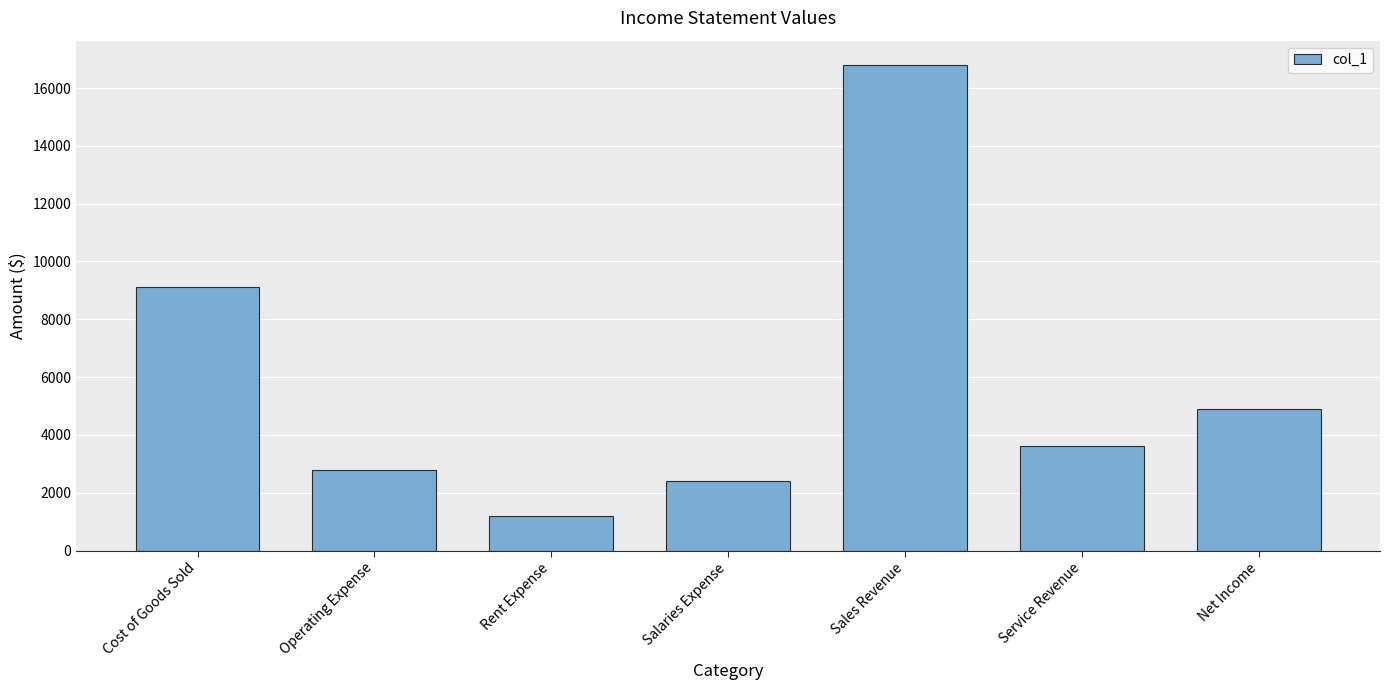

Reading left to right, list all the values displayed in this chart.

9100	2800	1200	2400	16800	3600	4900